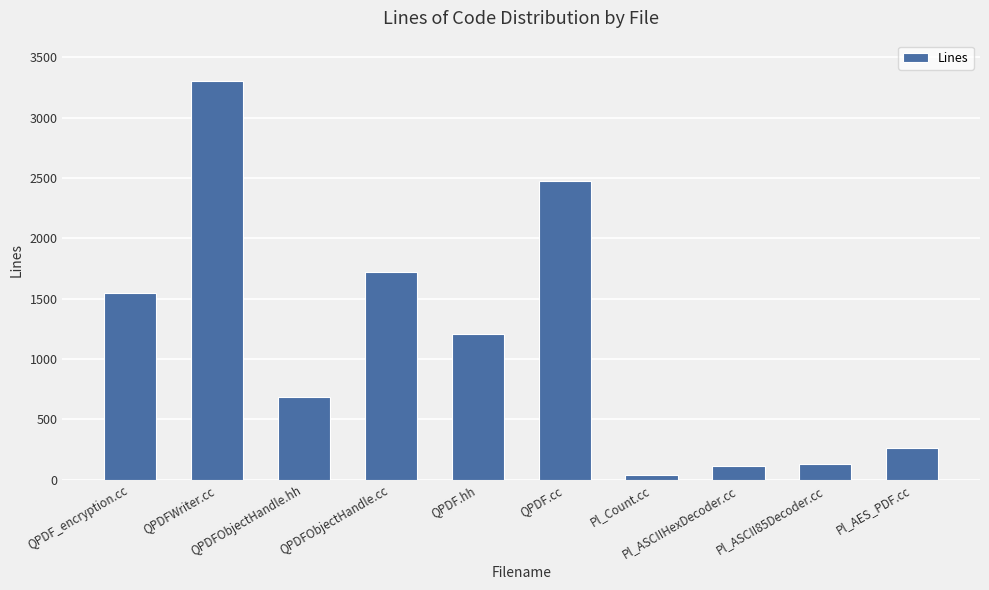

What is the maximum value shown in the chart?

3306